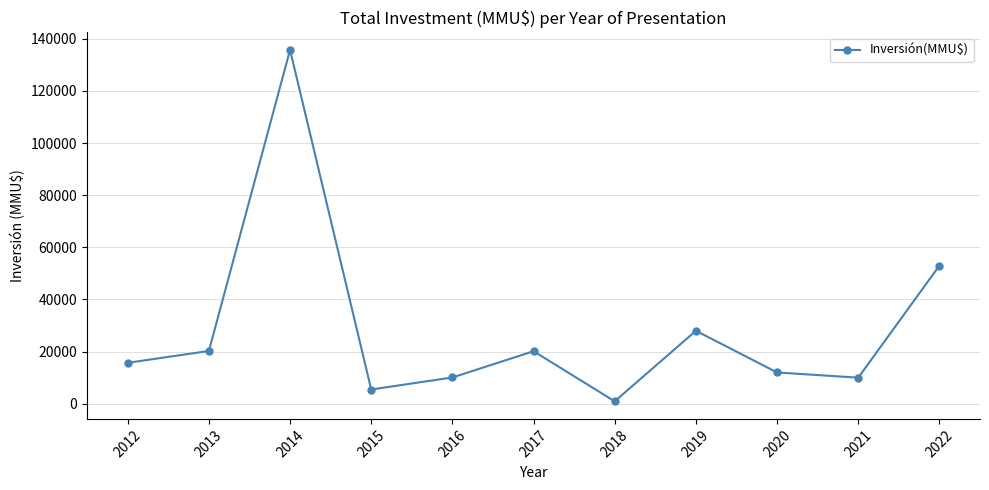

What is the value of the 3rd point from the left?

135760